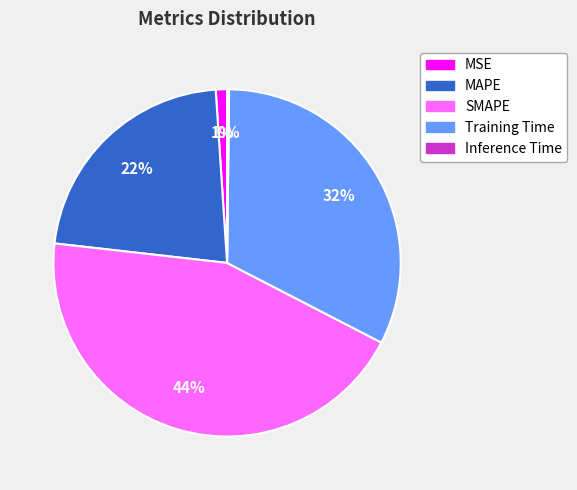

Is there a majority slice in this chart?

No